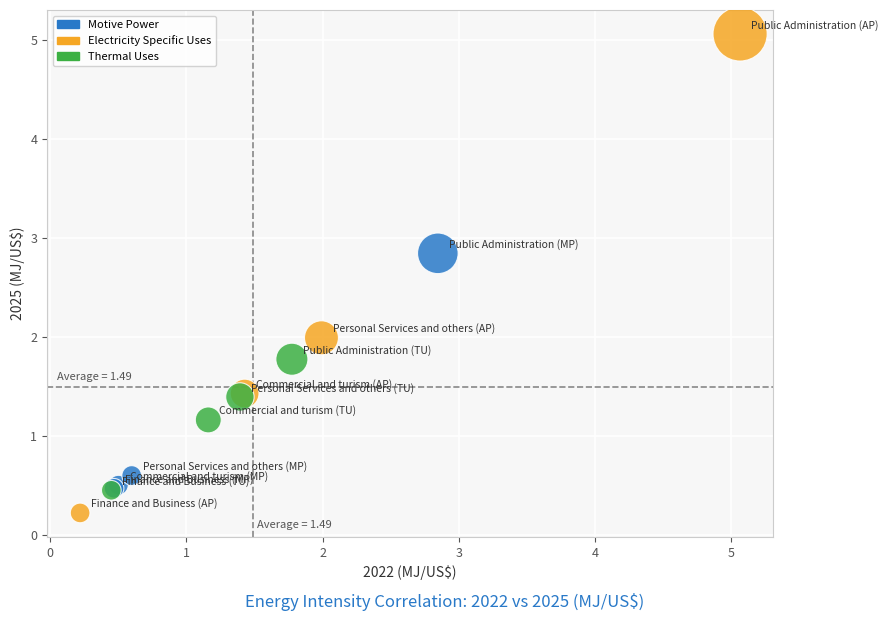

Which series reaches the minimum Y coordinate?

Electricity Specific Uses